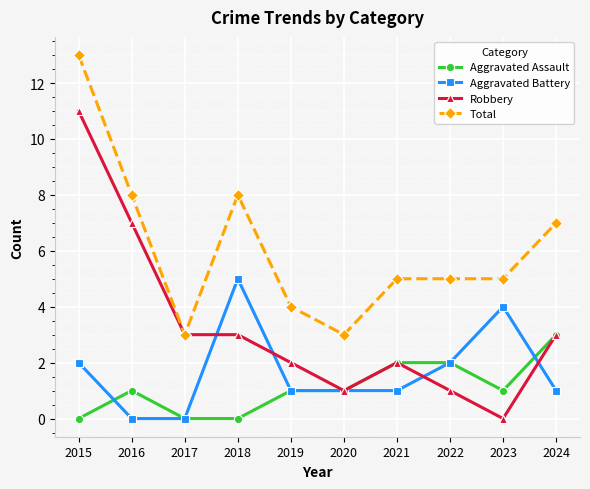

What is the spread (max minus min) of values at 2018?

8